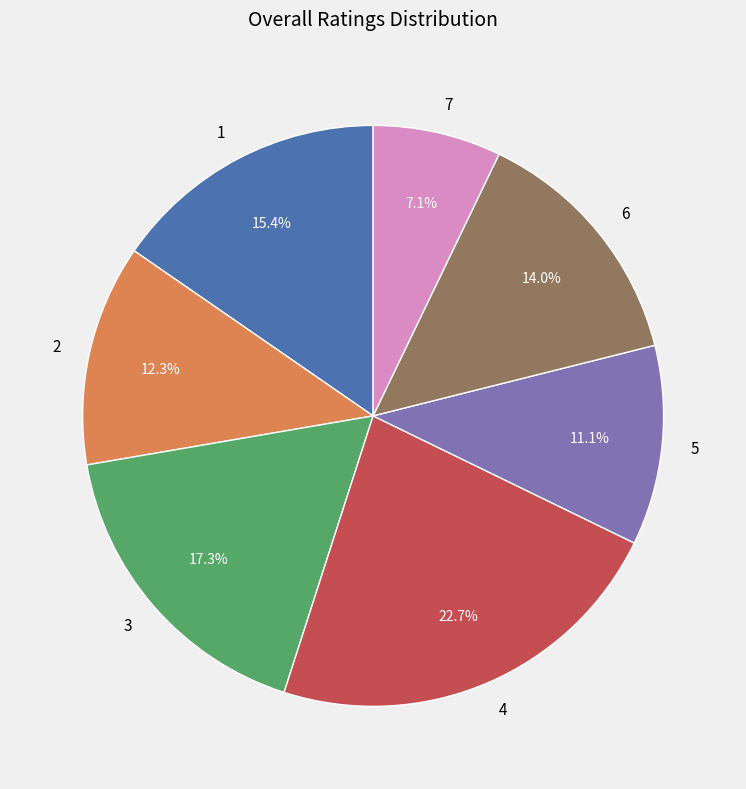

Count the number of slices in the pie.

7